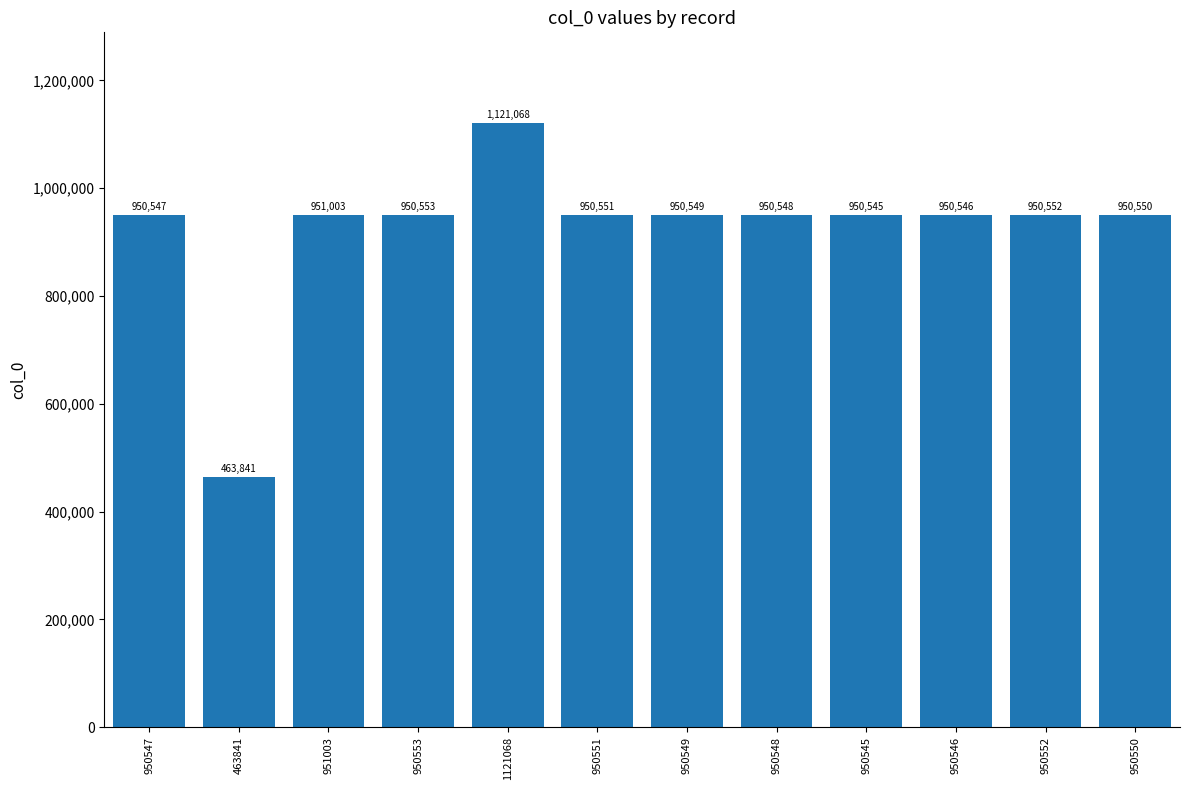

True or false: the data shows 1650237 at 950548.

False